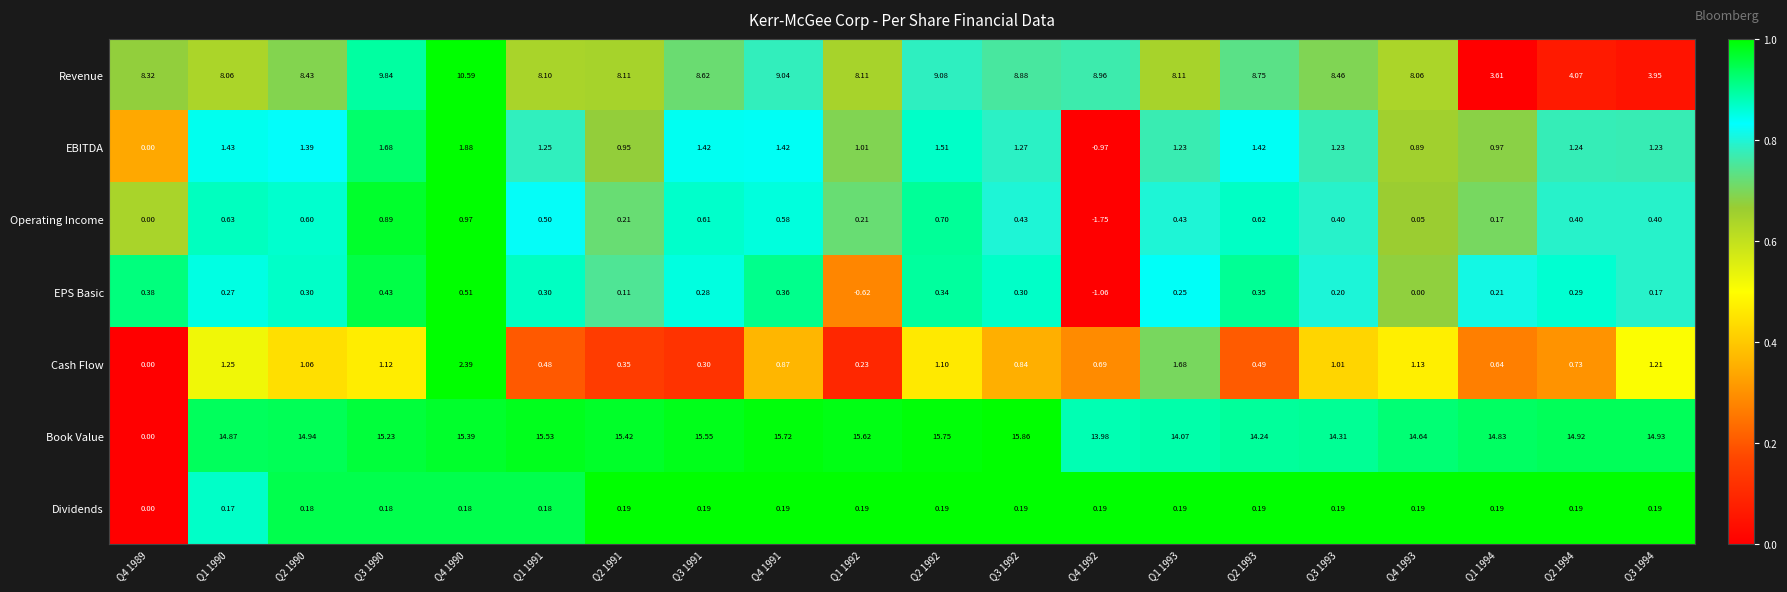

How many series are shown in this chart?

7